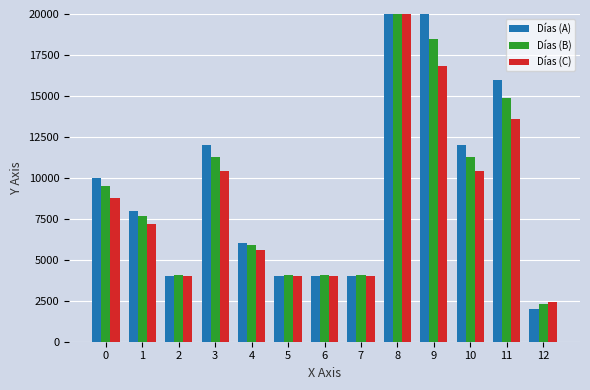

What is the total value across all series at 5?

12100